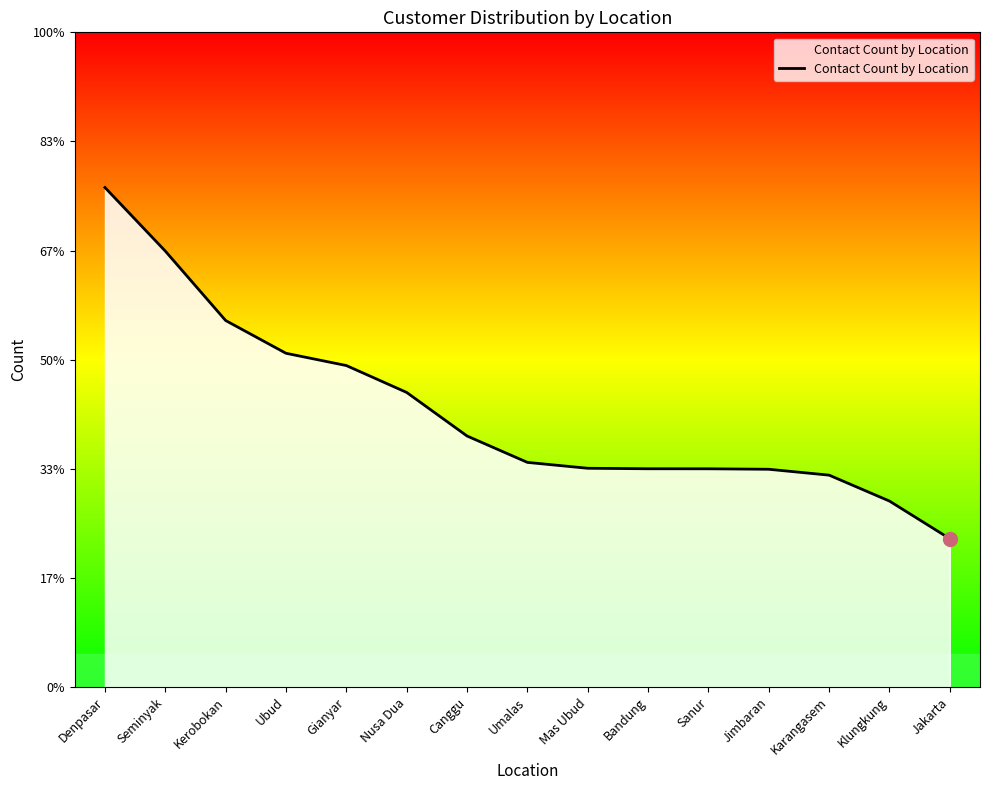

True or false: there are more than 1 points higher than both neighbors.

False